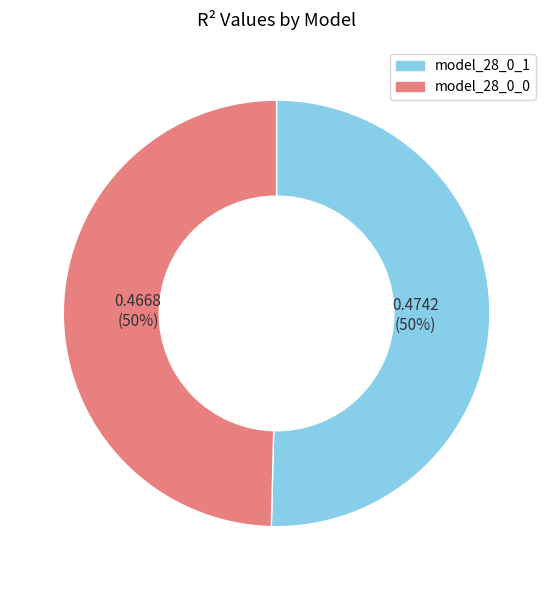

Is it true that model_28_0_1 is 56% of the pie?

False